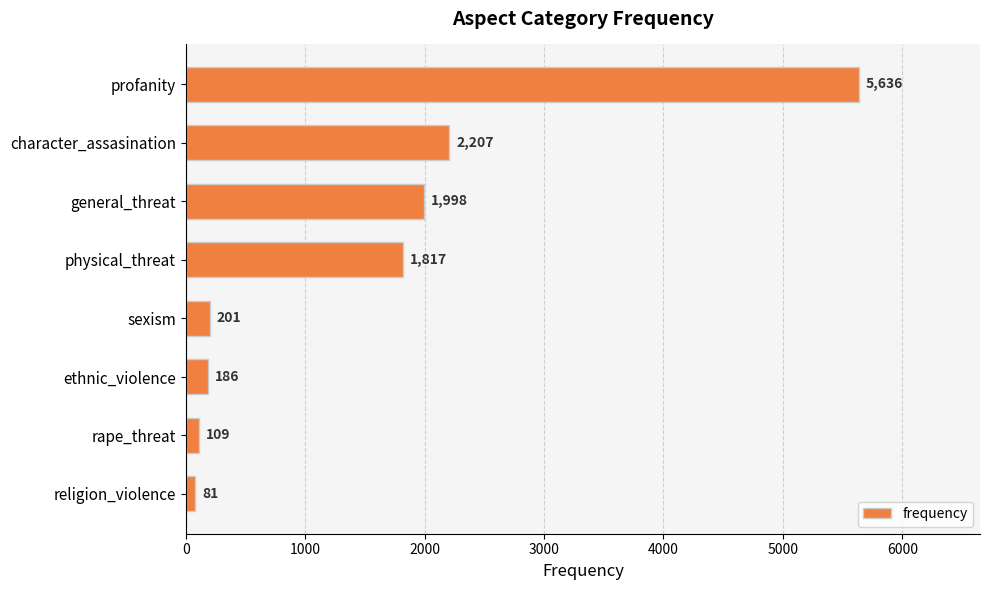

Reading bottom to top, what are all the values shown in this chart?

religion_violence=81	rape_threat=109	ethnic_violence=186	sexism=201	physical_threat=1817	general_threat=1998	character_assasination=2207	profanity=5636